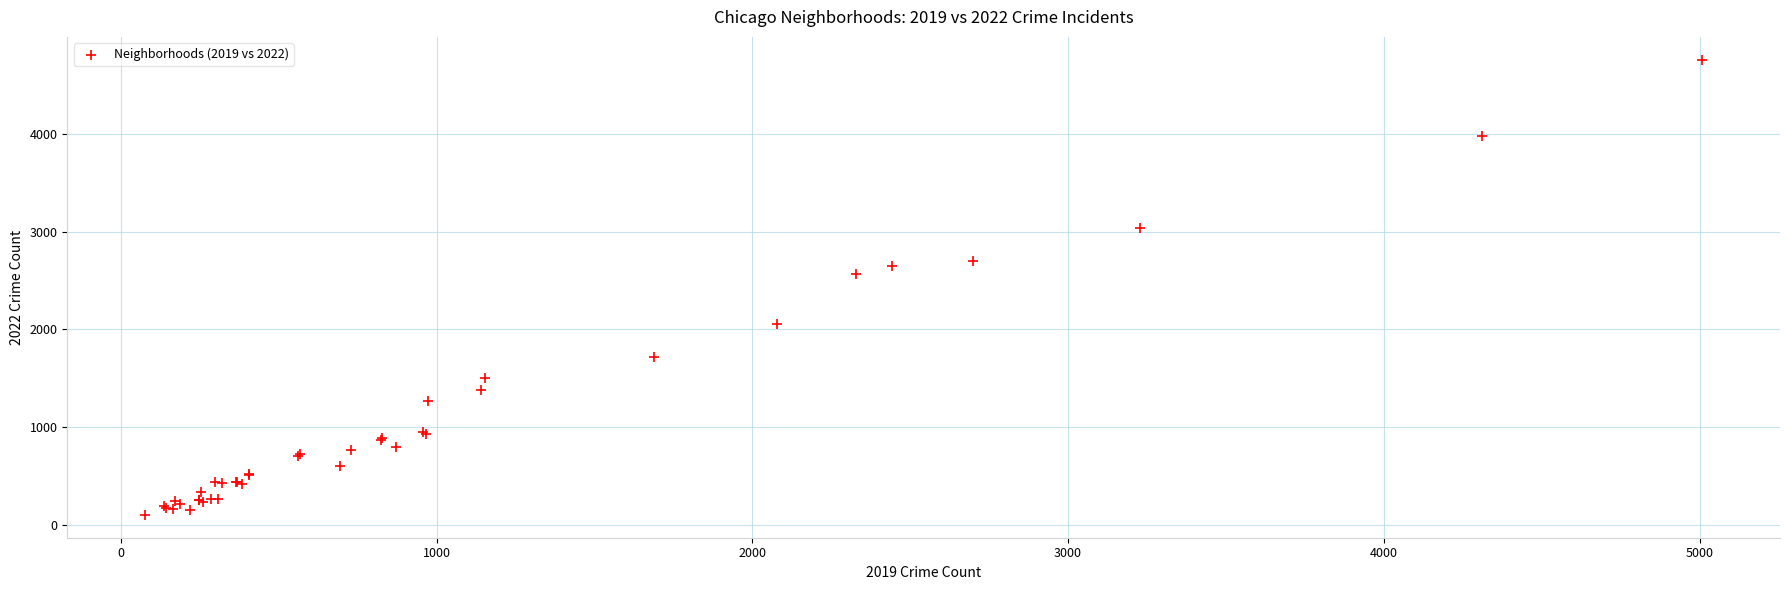

What Y value in the scatter plot is closest to 2430?

2566